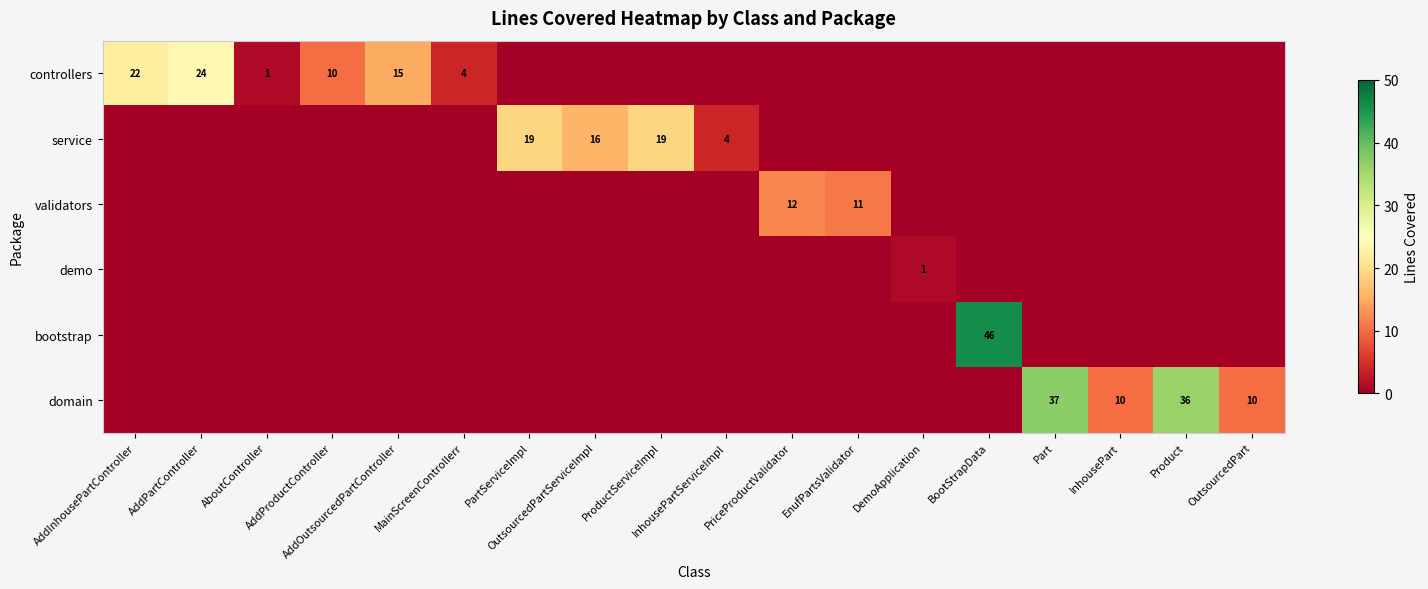

Which category has the lowest value in the service series?

AddInhousePartController